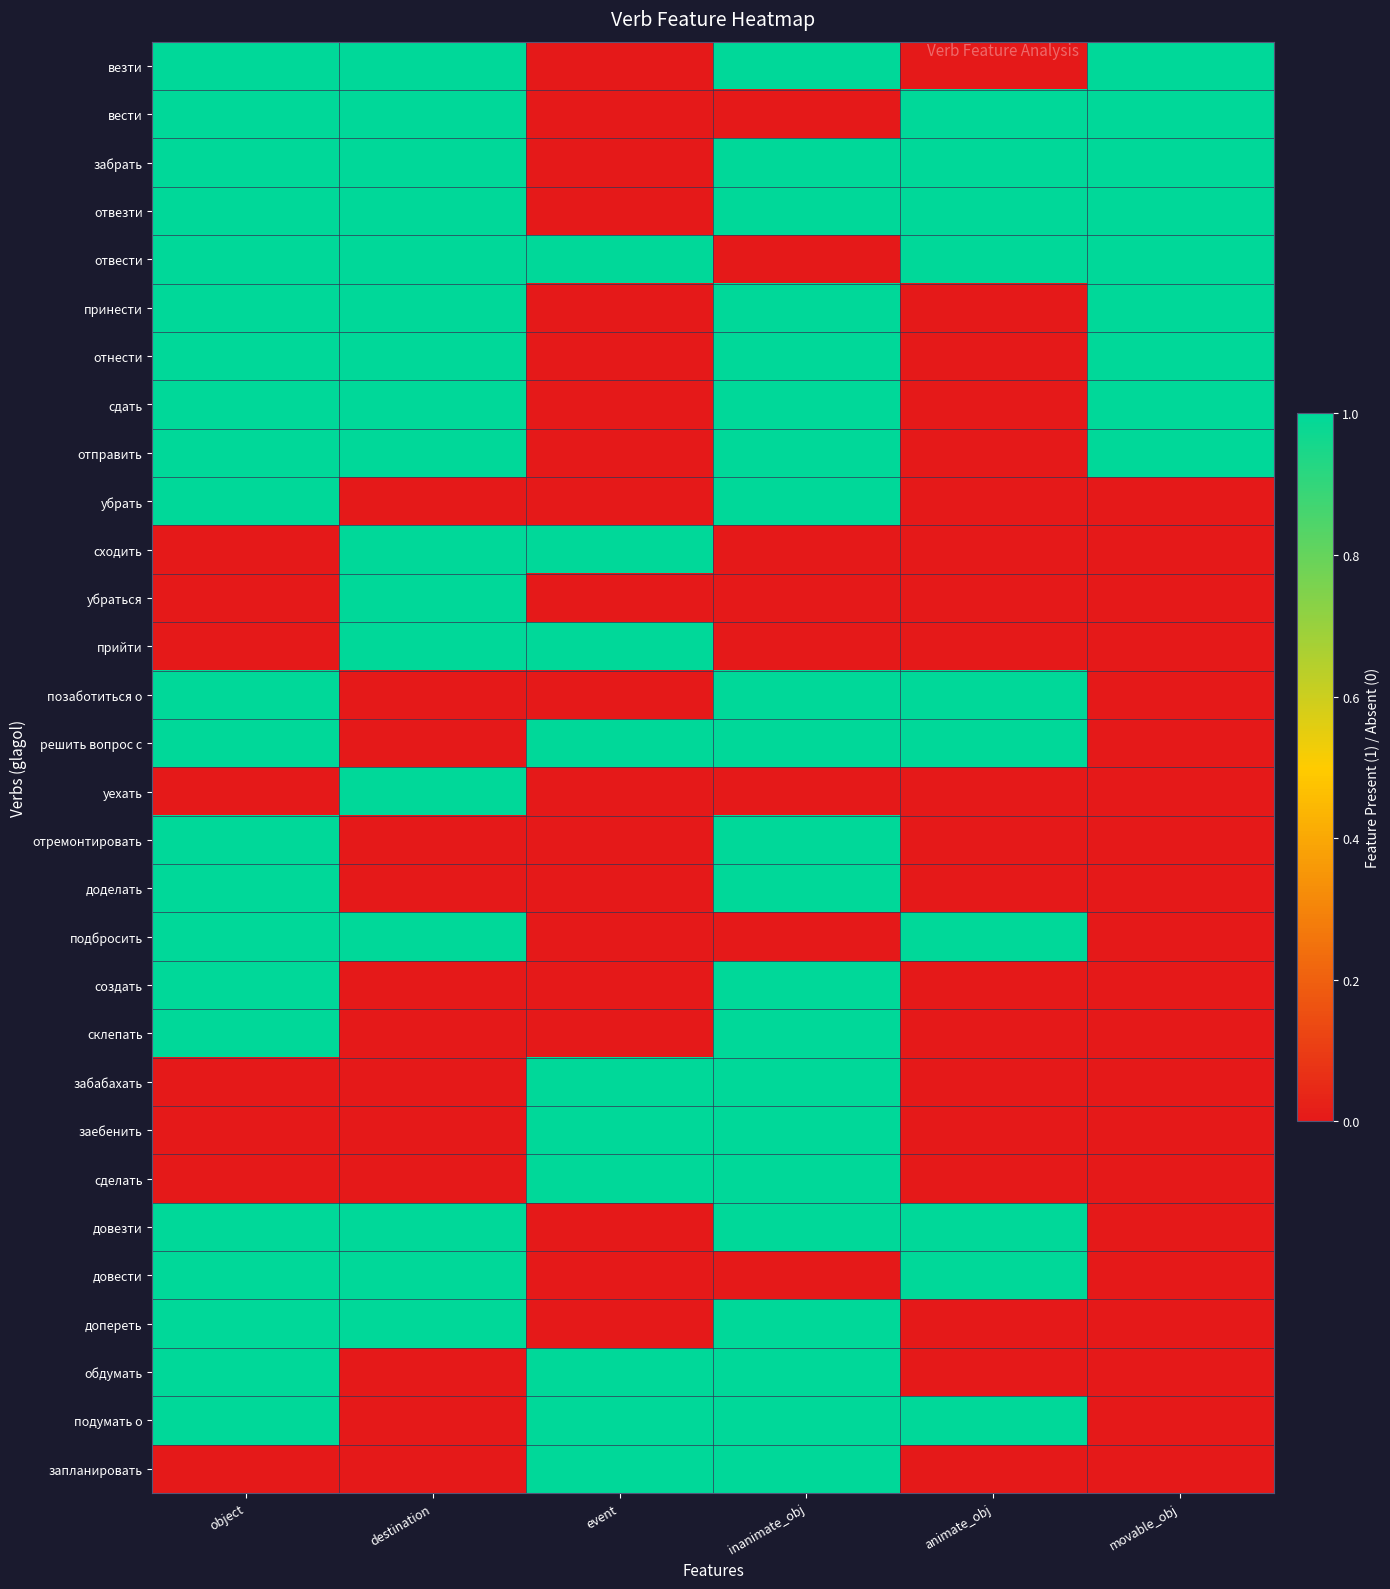

Reading left to right, transcribe all the data shown in this chart.

везти: object=1	destination=1	event=0	inanimate_obj=1	animate_obj=0	movable_obj=1
вести: object=1	destination=1	event=0	inanimate_obj=0	animate_obj=1	movable_obj=1
забрать: object=1	destination=1	event=0	inanimate_obj=1	animate_obj=1	movable_obj=1
отвезти: object=1	destination=1	event=0	inanimate_obj=1	animate_obj=1	movable_obj=1
отвести: object=1	destination=1	event=1	inanimate_obj=0	animate_obj=1	movable_obj=1
принести: object=1	destination=1	event=0	inanimate_obj=1	animate_obj=0	movable_obj=1
отнести: object=1	destination=1	event=0	inanimate_obj=1	animate_obj=0	movable_obj=1
сдать: object=1	destination=1	event=0	inanimate_obj=1	animate_obj=0	movable_obj=1
отправить: object=1	destination=1	event=0	inanimate_obj=1	animate_obj=0	movable_obj=1
убрать: object=1	destination=0	event=0	inanimate_obj=1	animate_obj=0	movable_obj=0
сходить: object=0	destination=1	event=1	inanimate_obj=0	animate_obj=0	movable_obj=0
убраться: object=0	destination=1	event=0	inanimate_obj=0	animate_obj=0	movable_obj=0
прийти: object=0	destination=1	event=1	inanimate_obj=0	animate_obj=0	movable_obj=0
позаботиться о: object=1	destination=0	event=0	inanimate_obj=1	animate_obj=1	movable_obj=0
решить вопрос с: object=1	destination=0	event=1	inanimate_obj=1	animate_obj=1	movable_obj=0
уехать: object=0	destination=1	event=0	inanimate_obj=0	animate_obj=0	movable_obj=0
отремонтировать: object=1	destination=0	event=0	inanimate_obj=1	animate_obj=0	movable_obj=0
доделать: object=1	destination=0	event=0	inanimate_obj=1	animate_obj=0	movable_obj=0
подбросить: object=1	destination=1	event=0	inanimate_obj=0	animate_obj=1	movable_obj=0
создать: object=1	destination=0	event=0	inanimate_obj=1	animate_obj=0	movable_obj=0
склепать: object=1	destination=0	event=0	inanimate_obj=1	animate_obj=0	movable_obj=0
забабахать: object=0	destination=0	event=1	inanimate_obj=1	animate_obj=0	movable_obj=0
заебенить: object=0	destination=0	event=1	inanimate_obj=1	animate_obj=0	movable_obj=0
сделать: object=0	destination=0	event=1	inanimate_obj=1	animate_obj=0	movable_obj=0
довезти: object=1	destination=1	event=0	inanimate_obj=1	animate_obj=1	movable_obj=0
довести: object=1	destination=1	event=0	inanimate_obj=0	animate_obj=1	movable_obj=0
допереть: object=1	destination=1	event=0	inanimate_obj=1	animate_obj=0	movable_obj=0
обдумать: object=1	destination=0	event=1	inanimate_obj=1	animate_obj=0	movable_obj=0
подумать о: object=1	destination=0	event=1	inanimate_obj=1	animate_obj=1	movable_obj=0
запланировать: object=0	destination=0	event=1	inanimate_obj=1	animate_obj=0	movable_obj=0